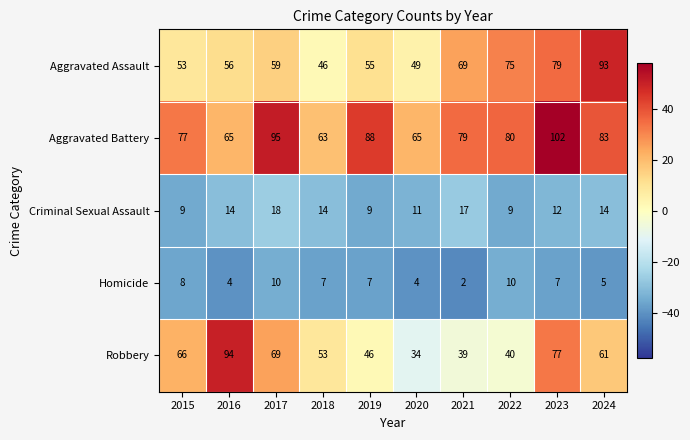

At which category is the sum across all series the highest?

2023